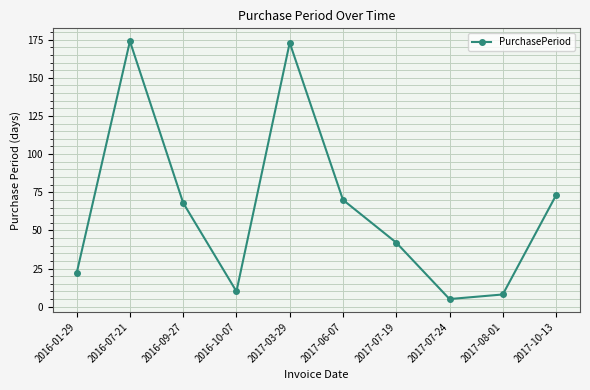

Reading left to right, extract all data points from this chart.

2016-01-29=22	2016-07-21=174	2016-09-27=68	2016-10-07=10	2017-03-29=173	2017-06-07=70	2017-07-19=42	2017-07-24=5	2017-08-01=8	2017-10-13=73